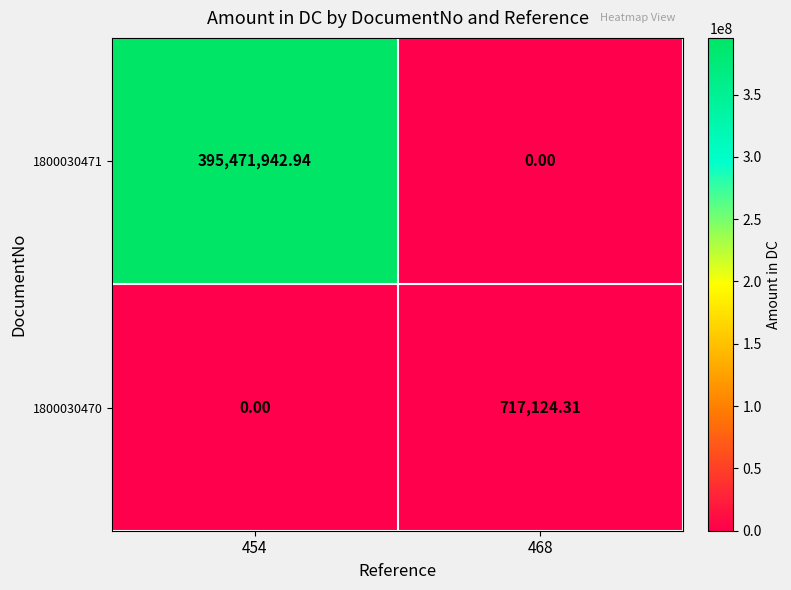

Is the value of 1800030470 at 468 greater than the value of 1800030471 at 454?

No